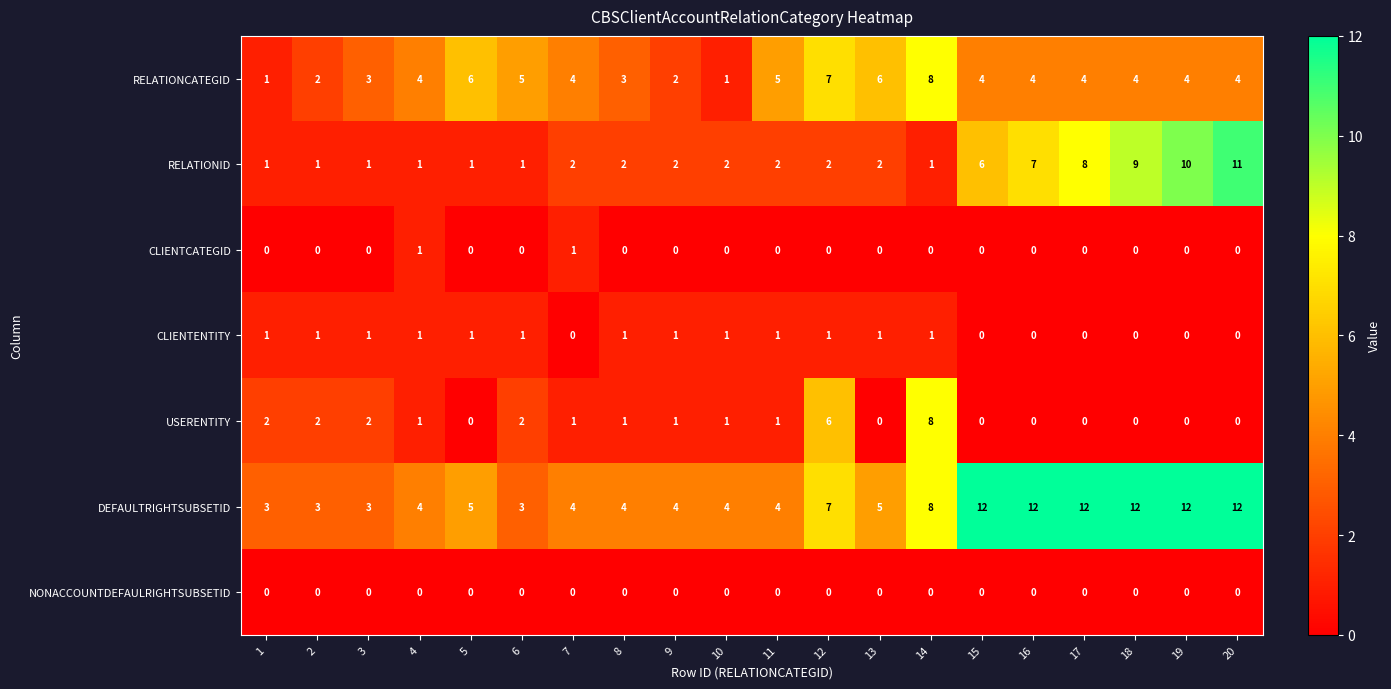

Which category has the highest value in the RELATIONID series?

20